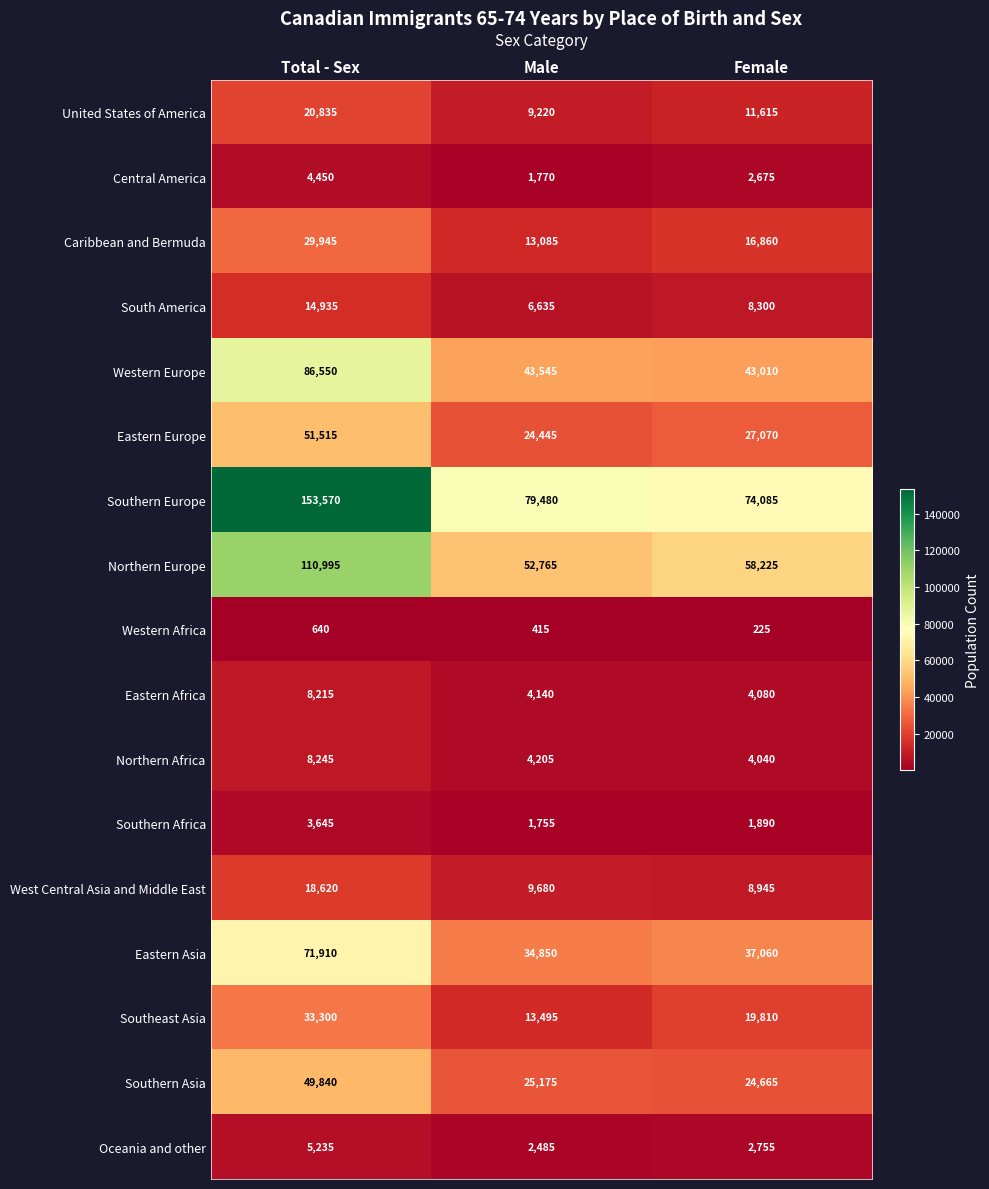

Is it true that Eastern Europe equals 71331 at Total - Sex?

False